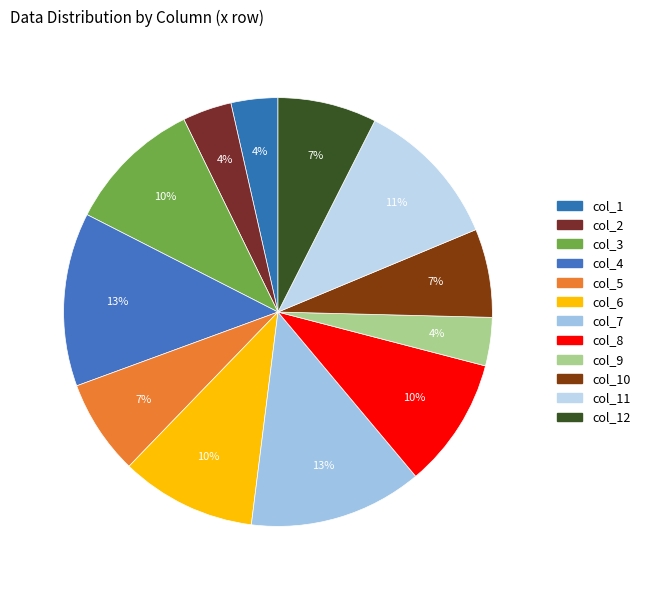

Count the number of slices in the pie.

12